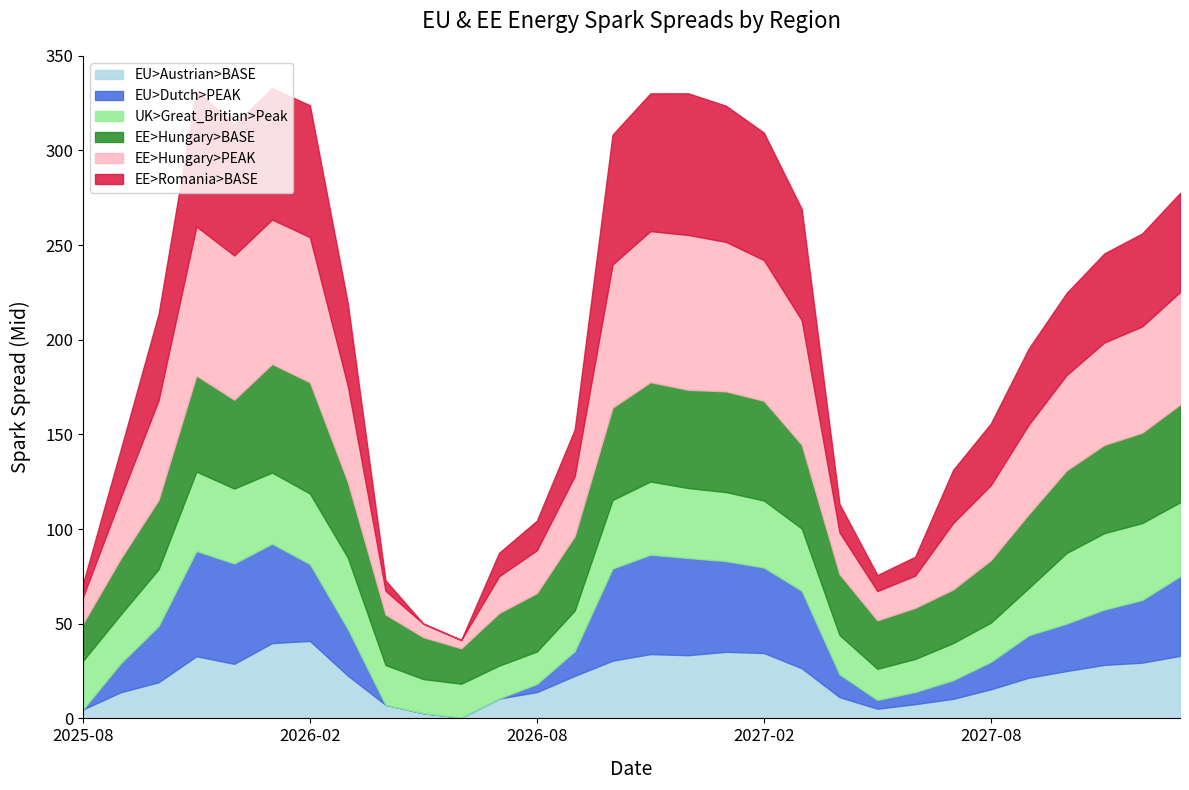

What position from the right is 2027-11-01?

3